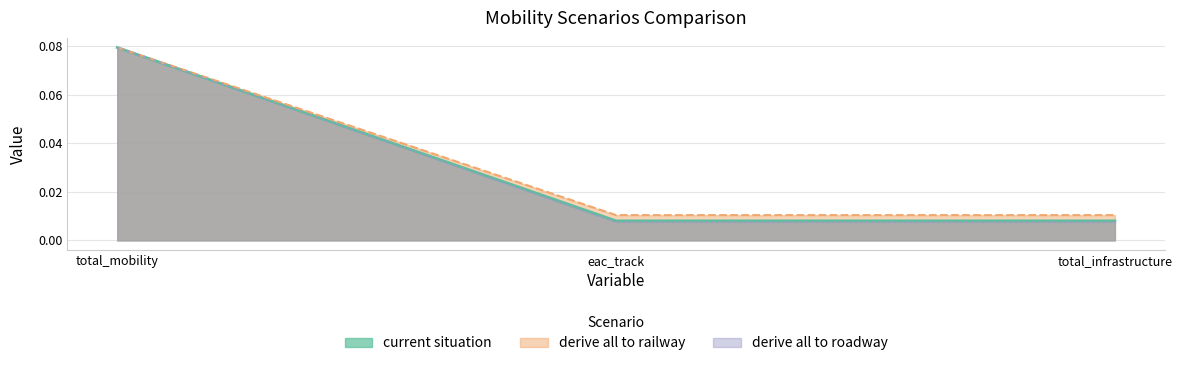

Rank the series at eac_track from highest to lowest value.

derive all to railway, current situation, derive all to roadway